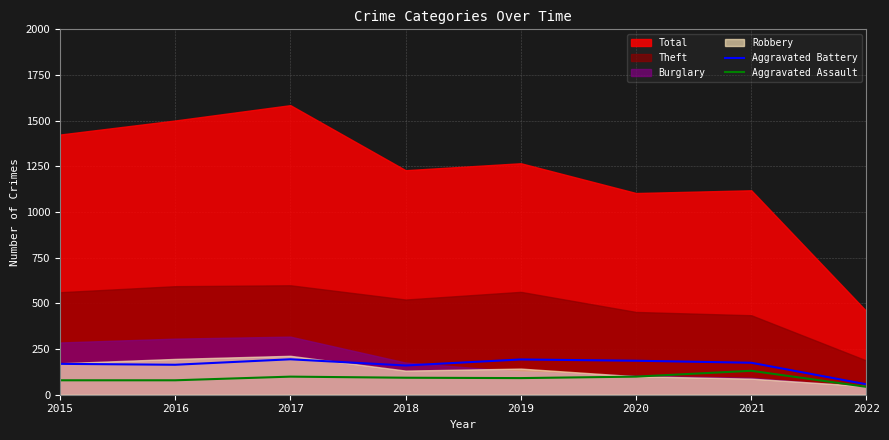

At which label does Aggravated Battery reach its minimum?

2022